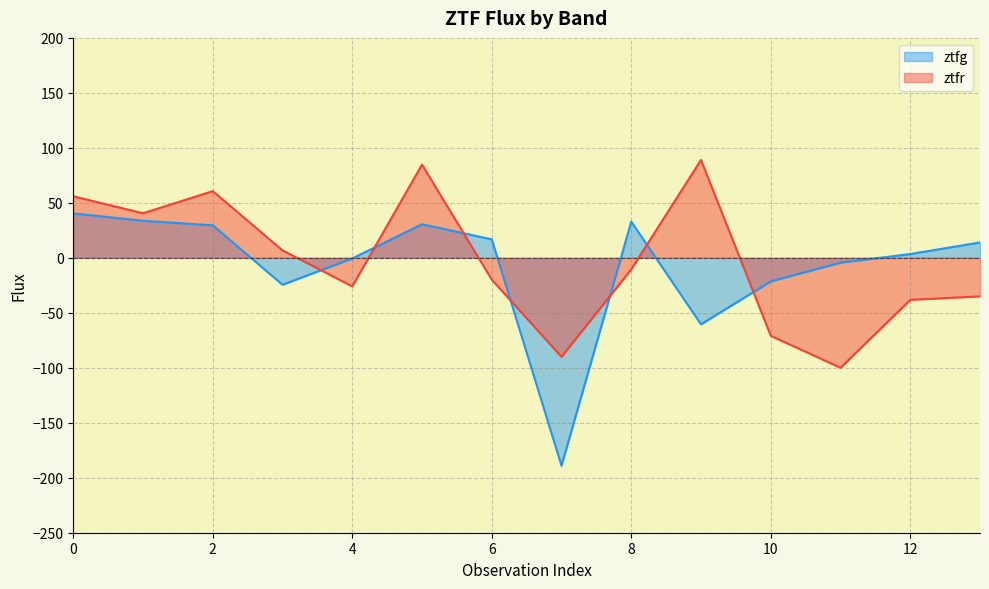

What is the total value across all series at 0?

96.4